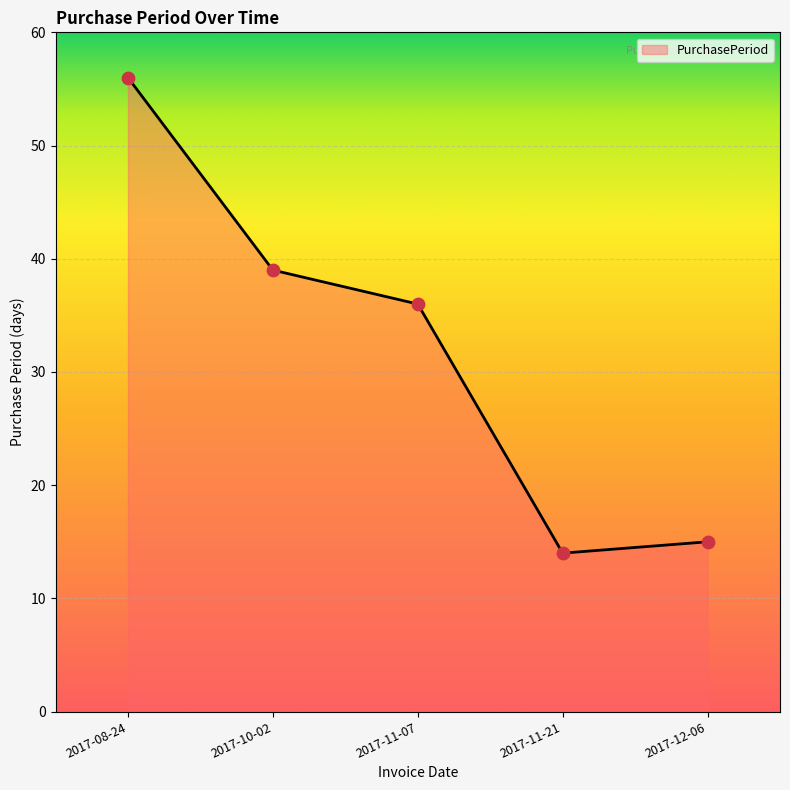

What is the ratio of the value at 2017-11-21 to the value at 2017-12-06?

0.9